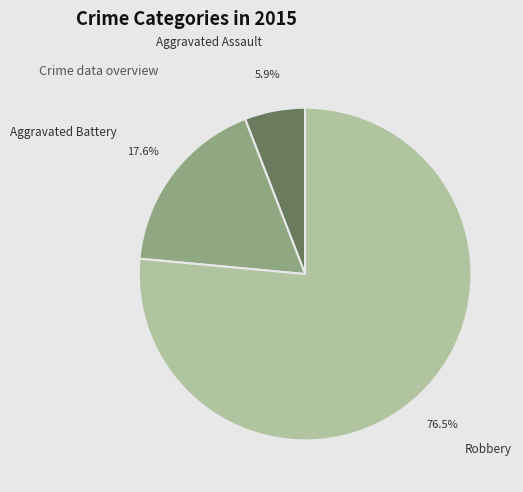

To the nearest percent, what is the difference between the largest and smallest slice percentages?

71%